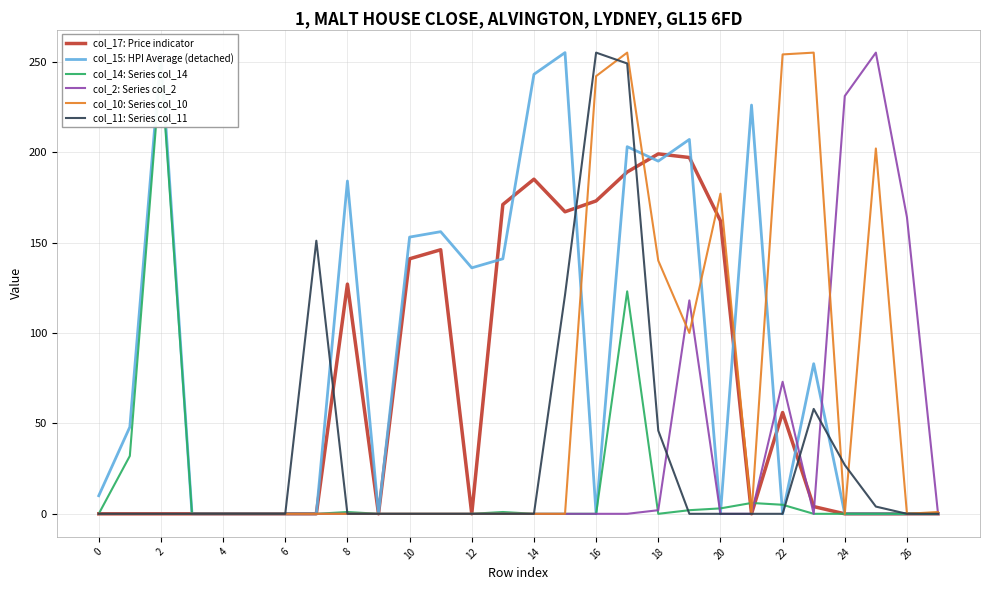

At how many categories does at least one series exceed 17?

21